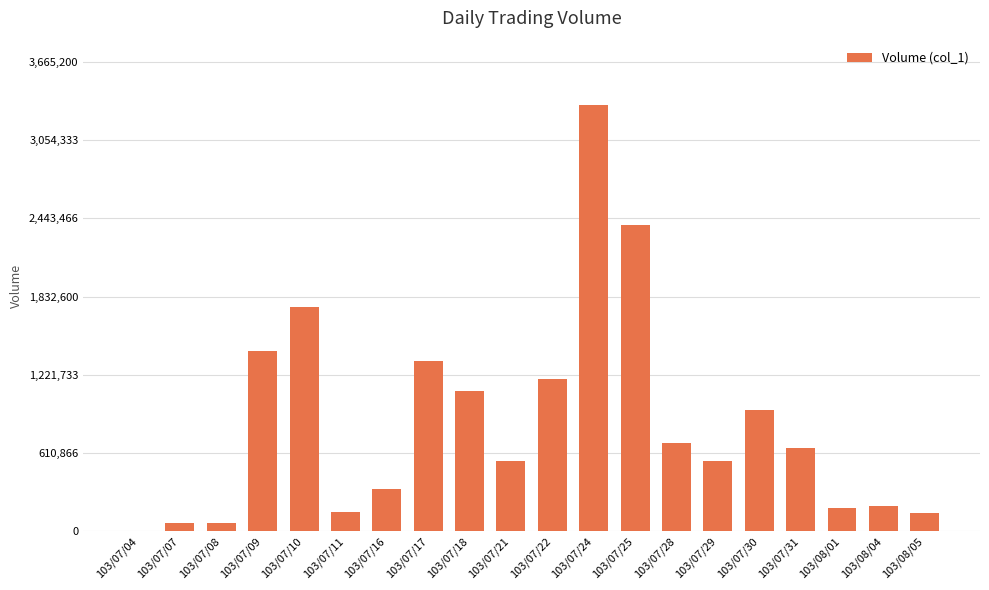

What is the maximum value shown in the chart?

3332000